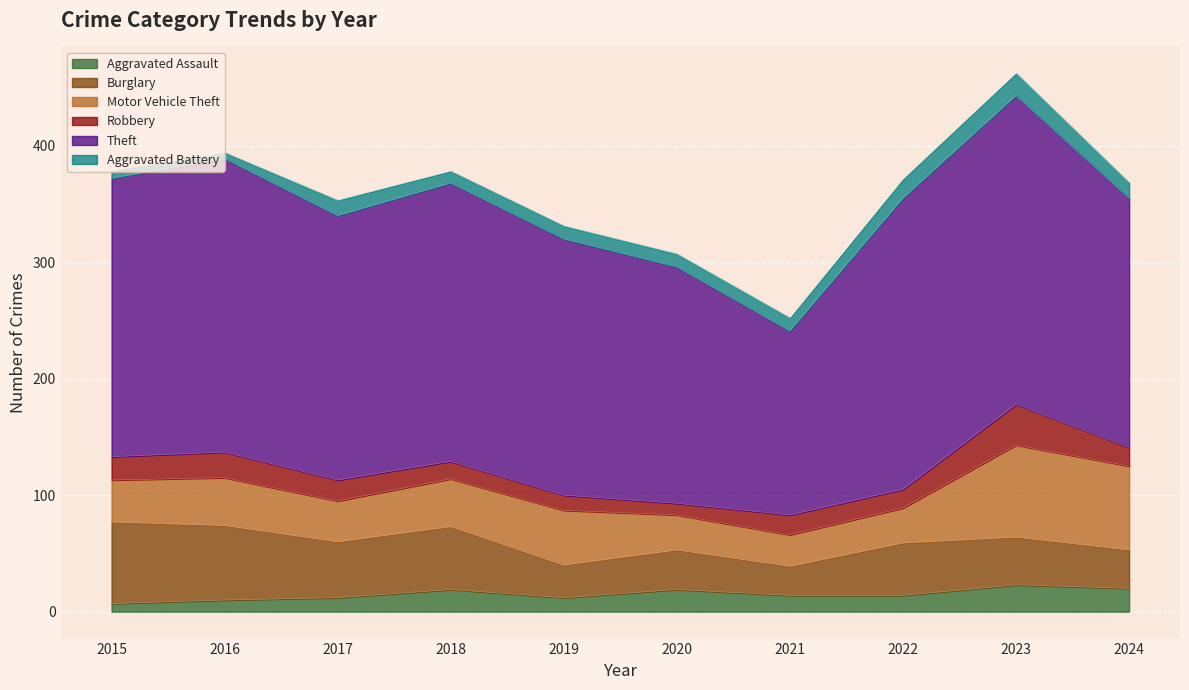

At which category is the sum across all series the highest?

2023